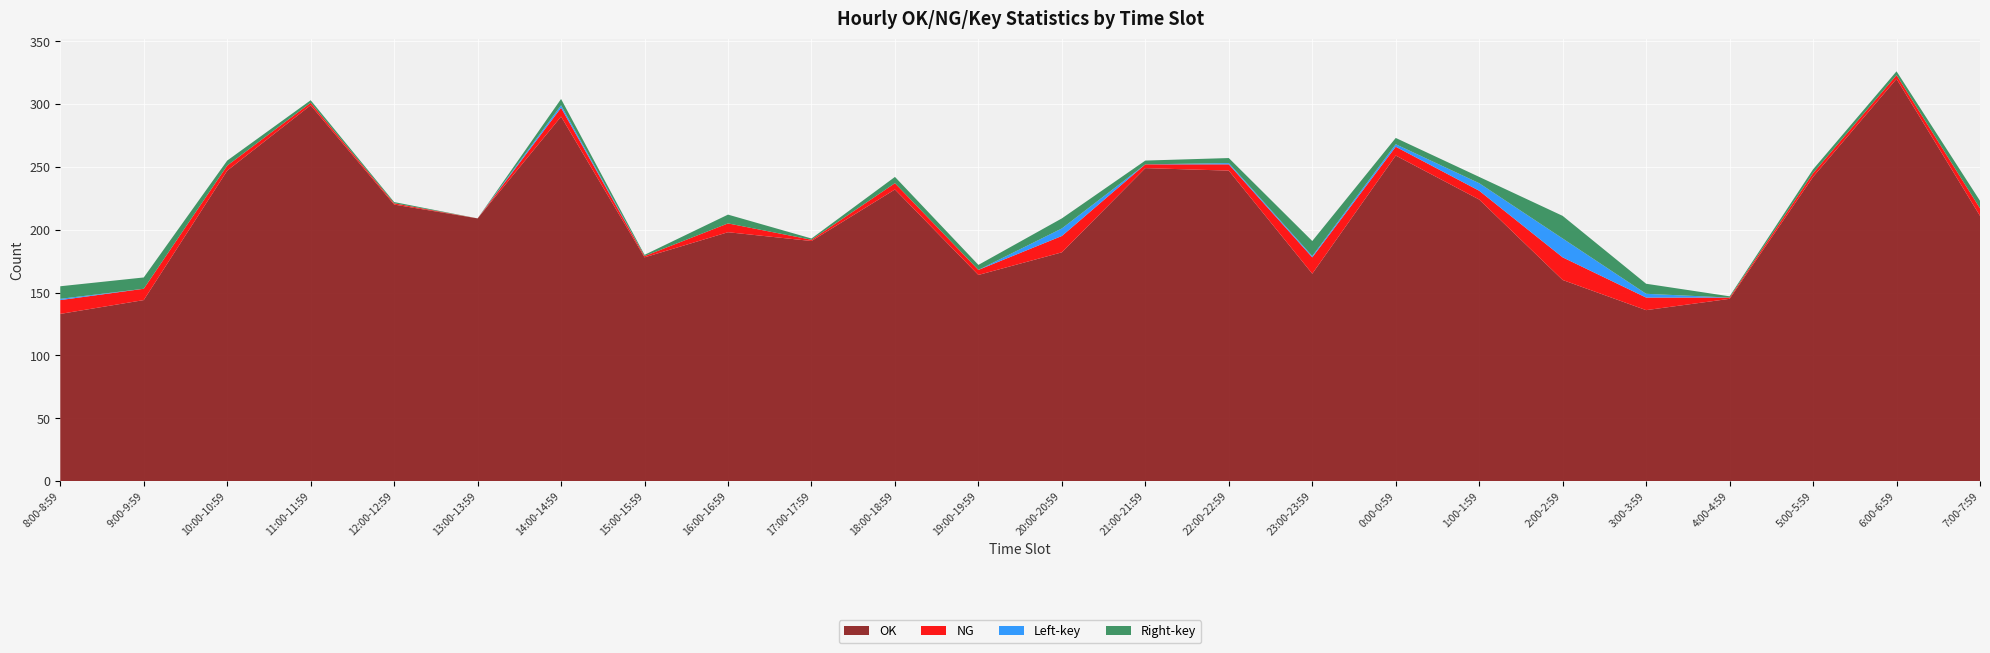

Reading left to right, what are all the values shown in this chart?

OK: 8:00-8:59=133	9:00-9:59=144	10:00-10:59=247	11:00-11:59=299	12:00-12:59=220	13:00-13:59=209	14:00-14:59=290	15:00-15:59=178	16:00-16:59=198	17:00-17:59=191	18:00-18:59=232	19:00-19:59=164	20:00-20:59=182	21:00-21:59=249	22:00-22:59=247	23:00-23:59=165	0:00-0:59=259	1:00-1:59=224	2:00-2:59=160	3:00-3:59=136	4:00-4:59=145	5:00-5:59=242	6:00-6:59=320	7:00-7:59=211
NG: 8:00-8:59=11	9:00-9:59=9	10:00-10:59=4	11:00-11:59=2	12:00-12:59=1	13:00-13:59=0	14:00-14:59=7	15:00-15:59=1	16:00-16:59=7	17:00-17:59=1	18:00-18:59=5	19:00-19:59=4	20:00-20:59=13	21:00-21:59=3	22:00-22:59=5	23:00-23:59=13	0:00-0:59=7	1:00-1:59=7	2:00-2:59=18	3:00-3:59=10	4:00-4:59=1	5:00-5:59=3	6:00-6:59=3	7:00-7:59=6
Left-key: 8:00-8:59=1	9:00-9:59=0	10:00-10:59=0	11:00-11:59=0	12:00-12:59=0	13:00-13:59=0	14:00-14:59=2	15:00-15:59=0	16:00-16:59=0	17:00-17:59=0	18:00-18:59=0	19:00-19:59=0	20:00-20:59=6	21:00-21:59=0	22:00-22:59=1	23:00-23:59=1	0:00-0:59=2	1:00-1:59=6	2:00-2:59=15	3:00-3:59=3	4:00-4:59=0	5:00-5:59=0	6:00-6:59=0	7:00-7:59=0
Right-key: 8:00-8:59=10	9:00-9:59=9	10:00-10:59=4	11:00-11:59=2	12:00-12:59=1	13:00-13:59=0	14:00-14:59=5	15:00-15:59=1	16:00-16:59=7	17:00-17:59=1	18:00-18:59=5	19:00-19:59=4	20:00-20:59=8	21:00-21:59=3	22:00-22:59=4	23:00-23:59=12	0:00-0:59=5	1:00-1:59=5	2:00-2:59=18	3:00-3:59=8	4:00-4:59=1	5:00-5:59=3	6:00-6:59=3	7:00-7:59=6